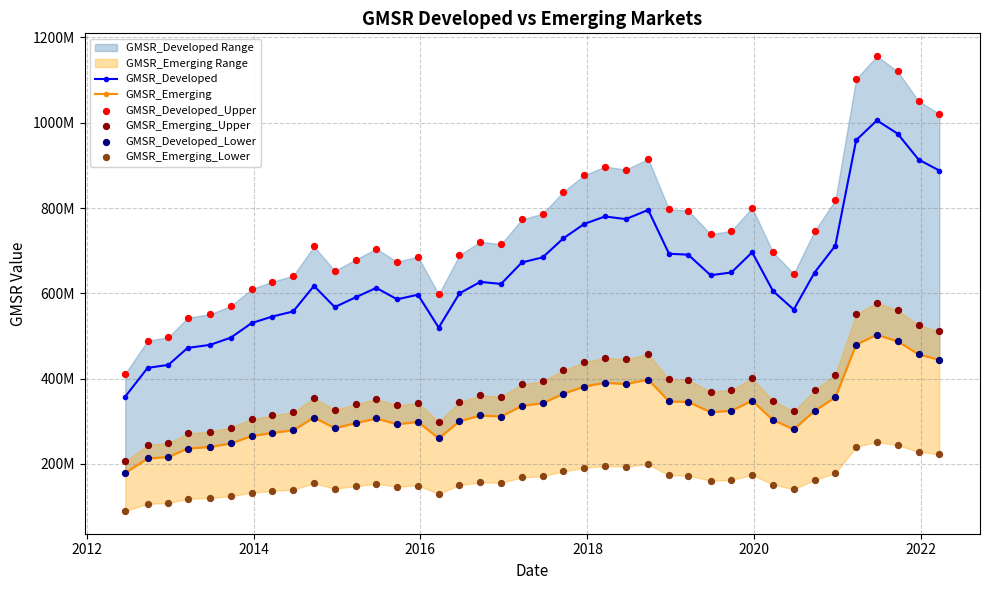

Which series has the largest Y range (max minus min)?

GMSR_Developed_Upper